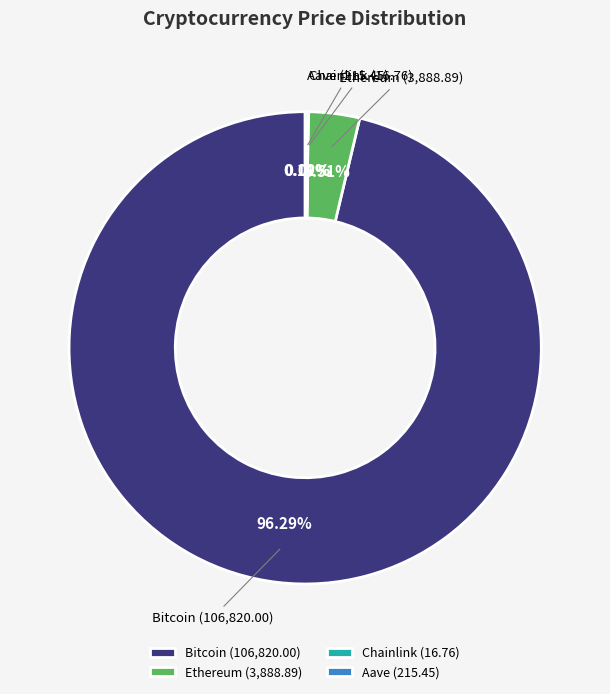

Does Ethereum represent more than half of the total?

No